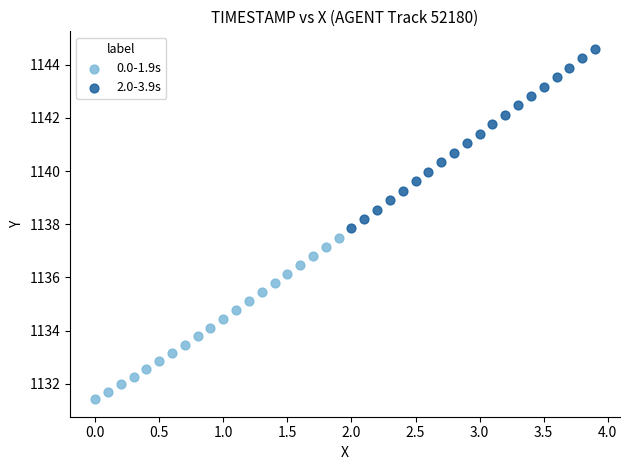

Which series contains the highest Y value?

2.0-3.9s